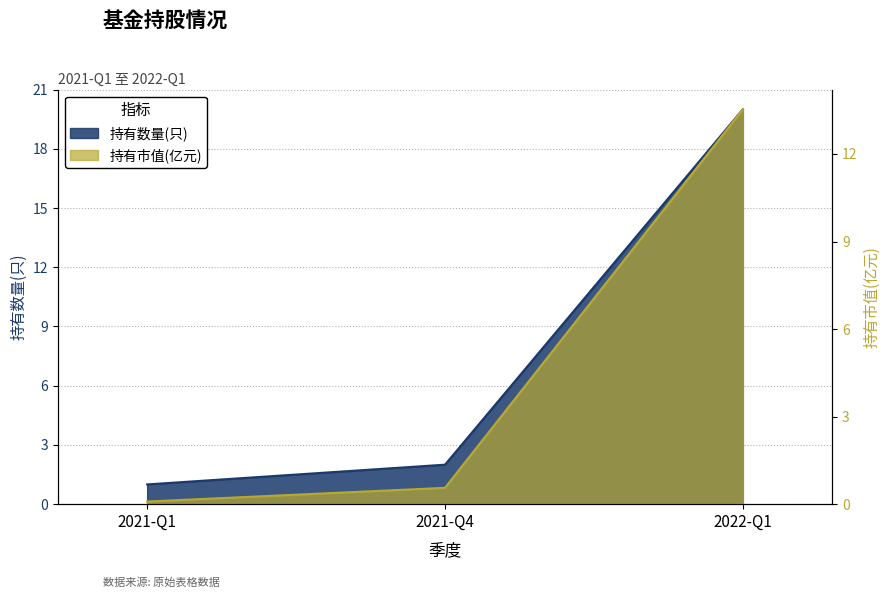

Count the number of data series in this chart.

2